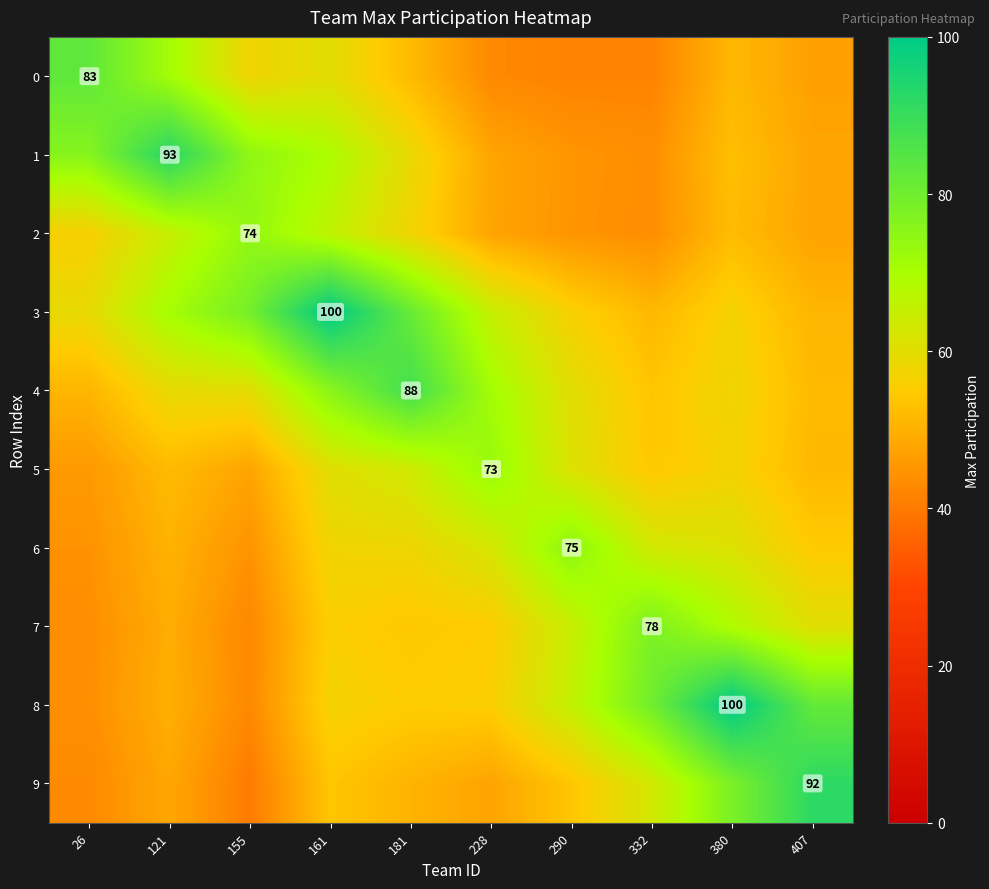

What is the difference between the maximum and minimum values in the 3 series?

49.1